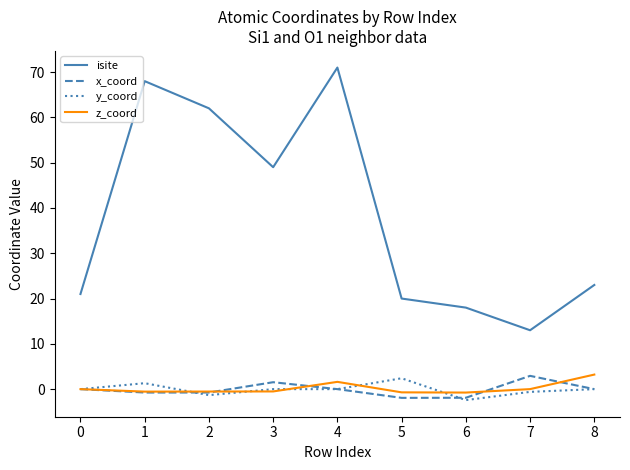

True or false: isite and y_coord cross at least once.

False